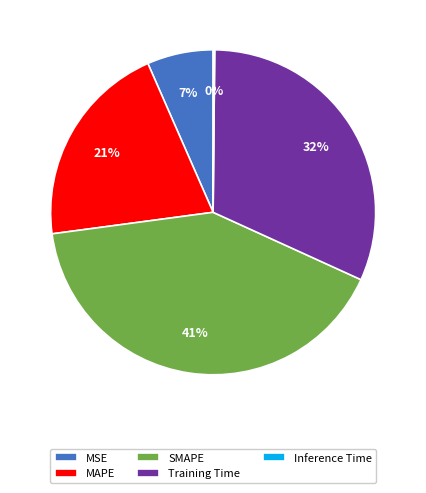

Does SMAPE account for over 50% of the chart?

No